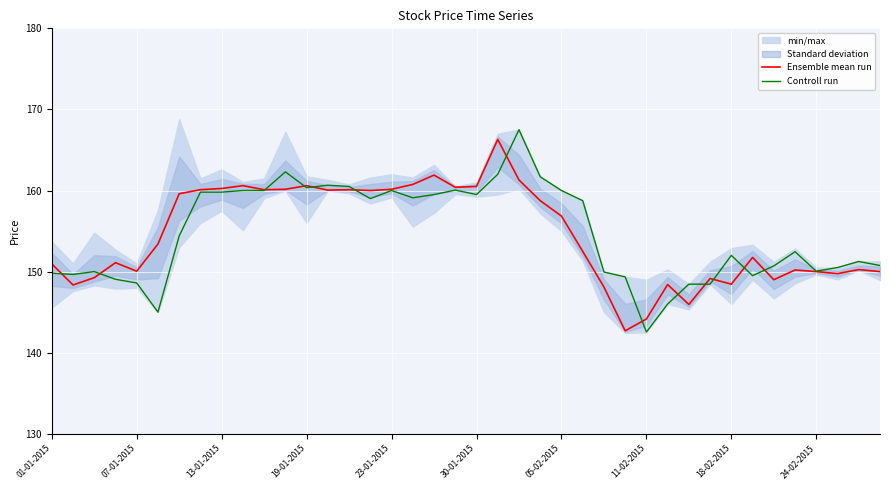

The Controll run series shows 152.0 at 18-02-2015. True or false?

True